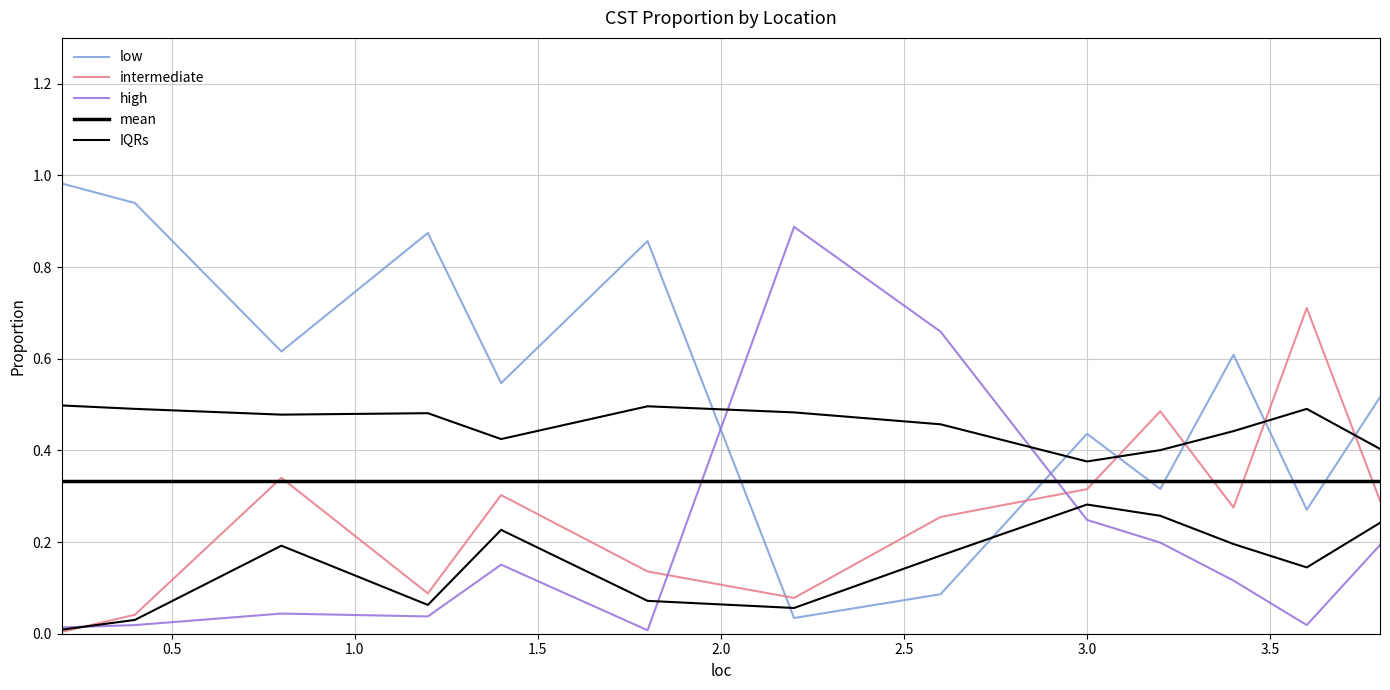

True or false: mean has a value of 0.3 at 0.5.

True